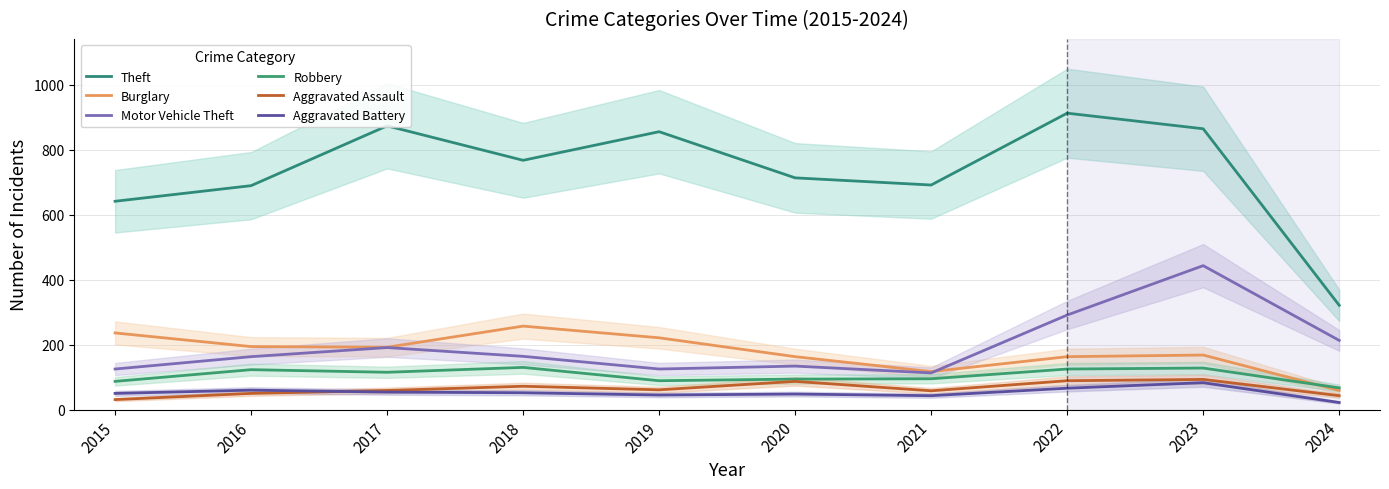

How many interior local peaks does the Burglary series have?

2